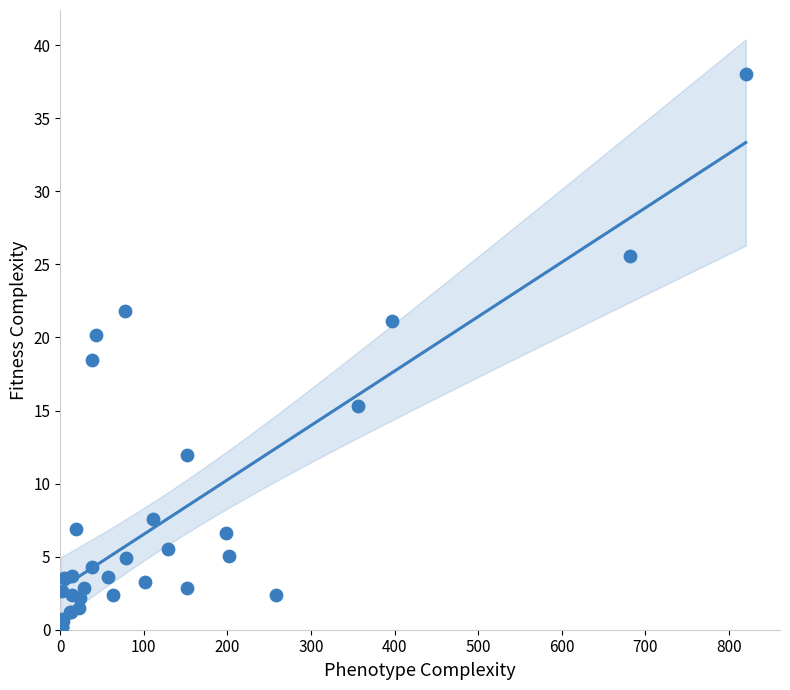

What Y value in the scatter plot is closest to 19?

18.5